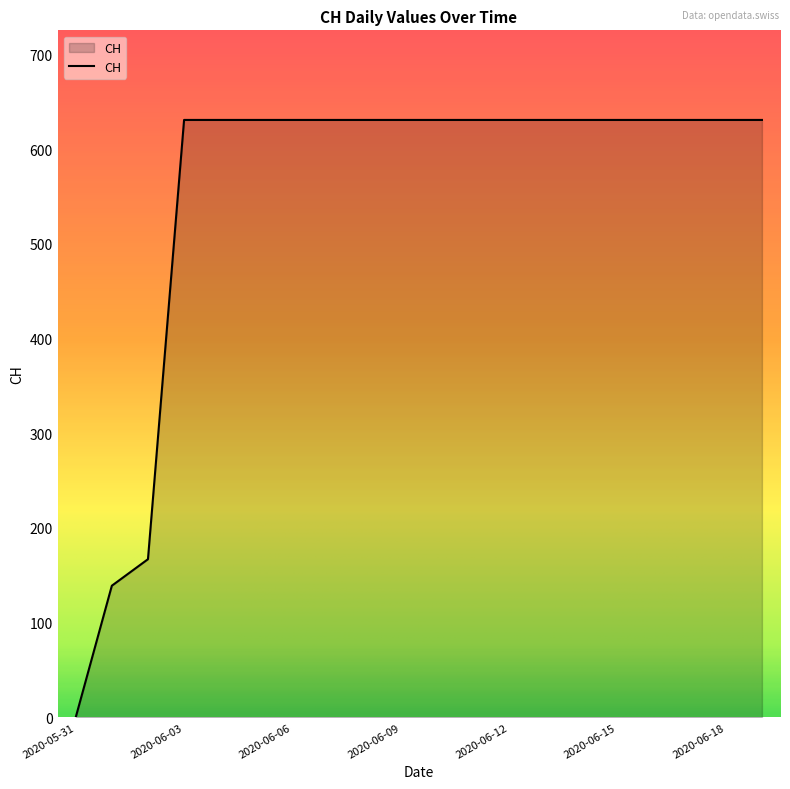

What is the greatest value displayed?

631